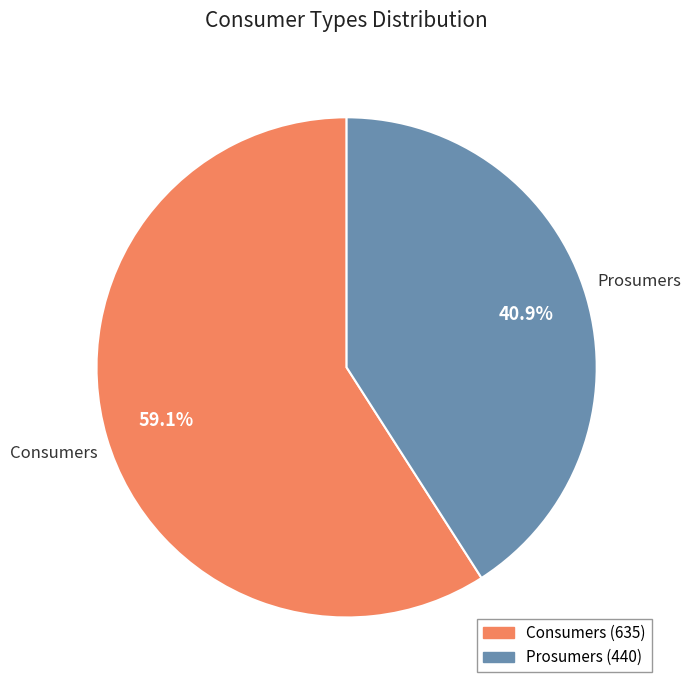

Is there any slice that represents more than half of the pie?

Yes